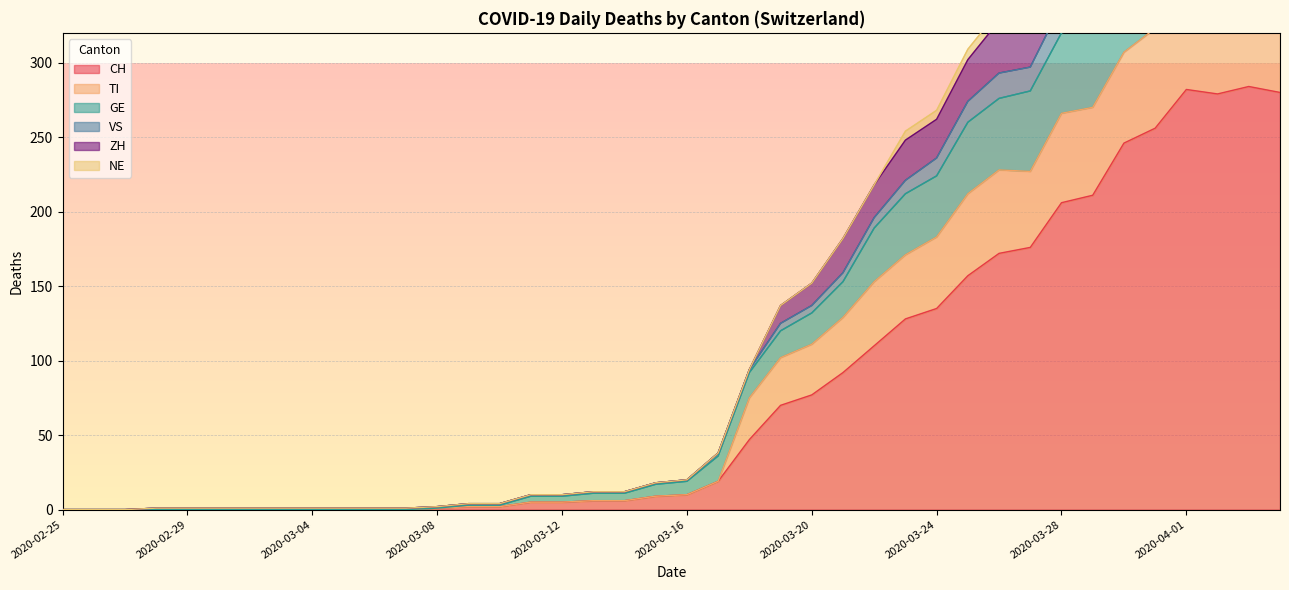

True or false: VS and ZH cross at least once.

False